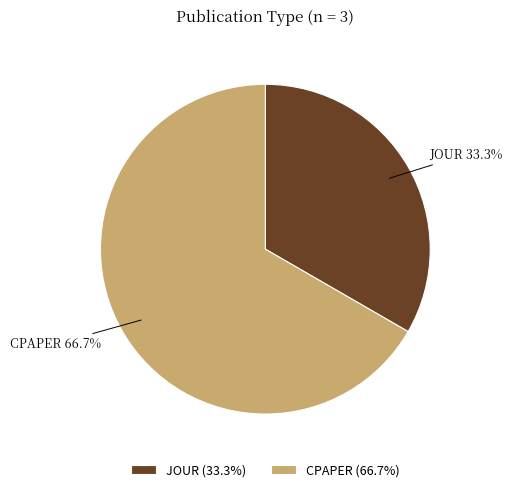

To the nearest percent, what is the combined percentage of JOUR and CPAPER?

100%